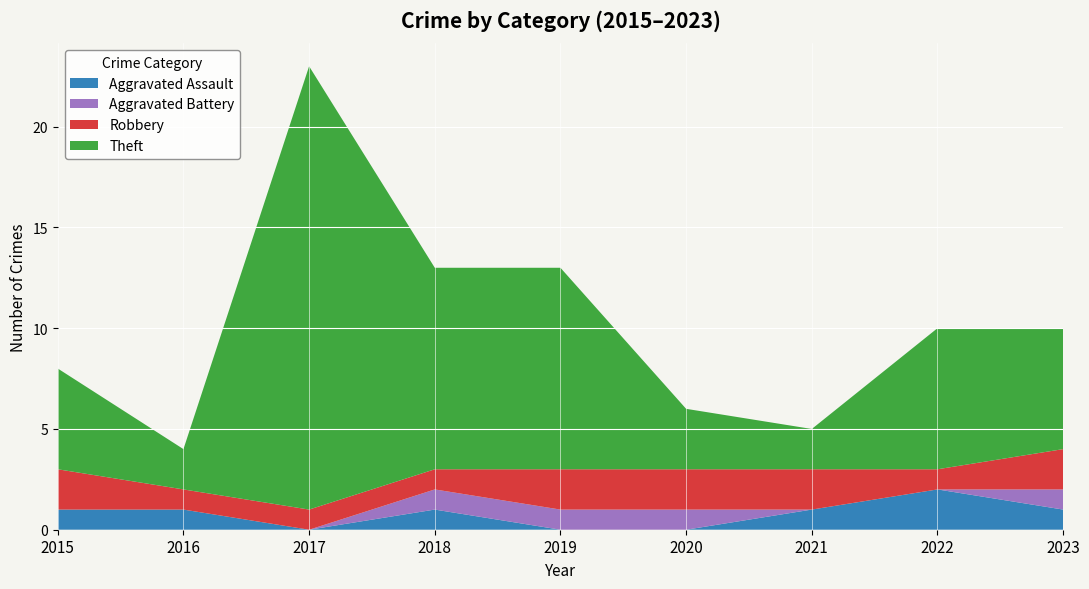

Reading right to left, list all the values displayed in this chart.

Aggravated Assault: 1	2	1	0	0	1	0	1	1
Aggravated Battery: 1	0	0	1	1	1	0	0	0
Robbery: 2	1	2	2	2	1	1	1	2
Theft: 6	7	2	3	10	10	22	2	5